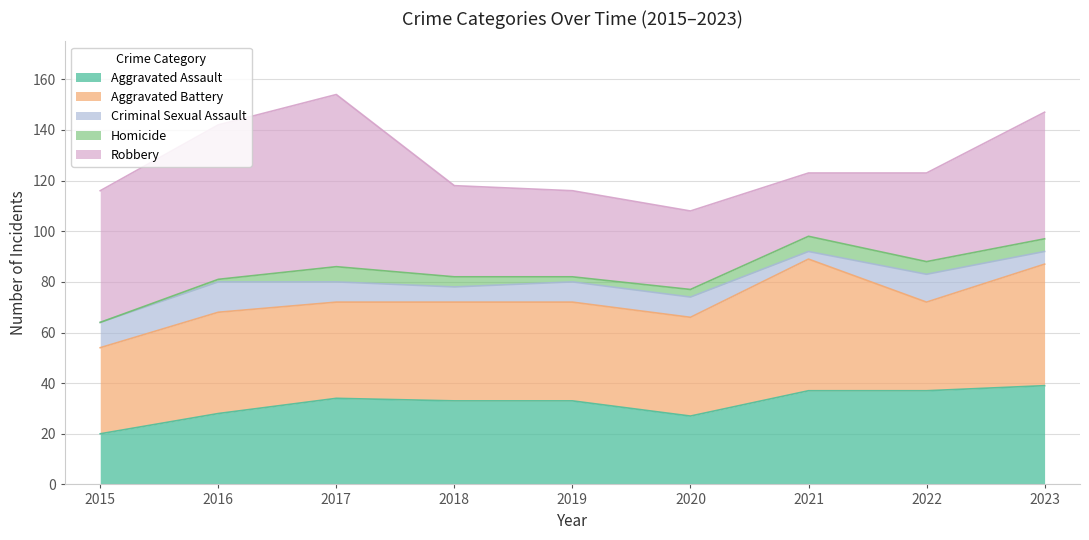

What value does the Aggravated Assault series have at 2016, to the nearest 5?

30